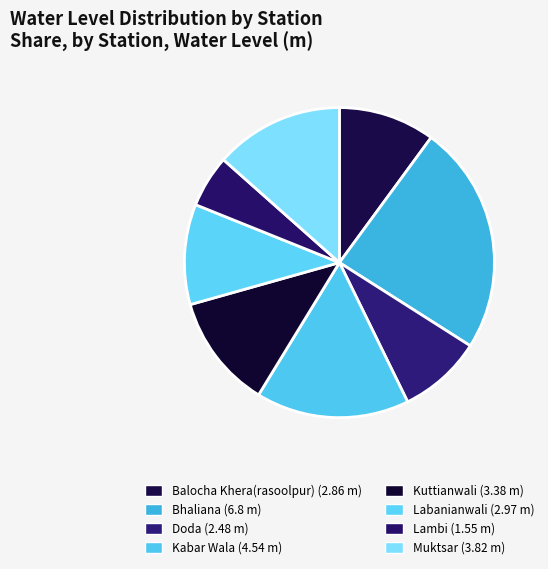

How many slices are in this pie chart?

8